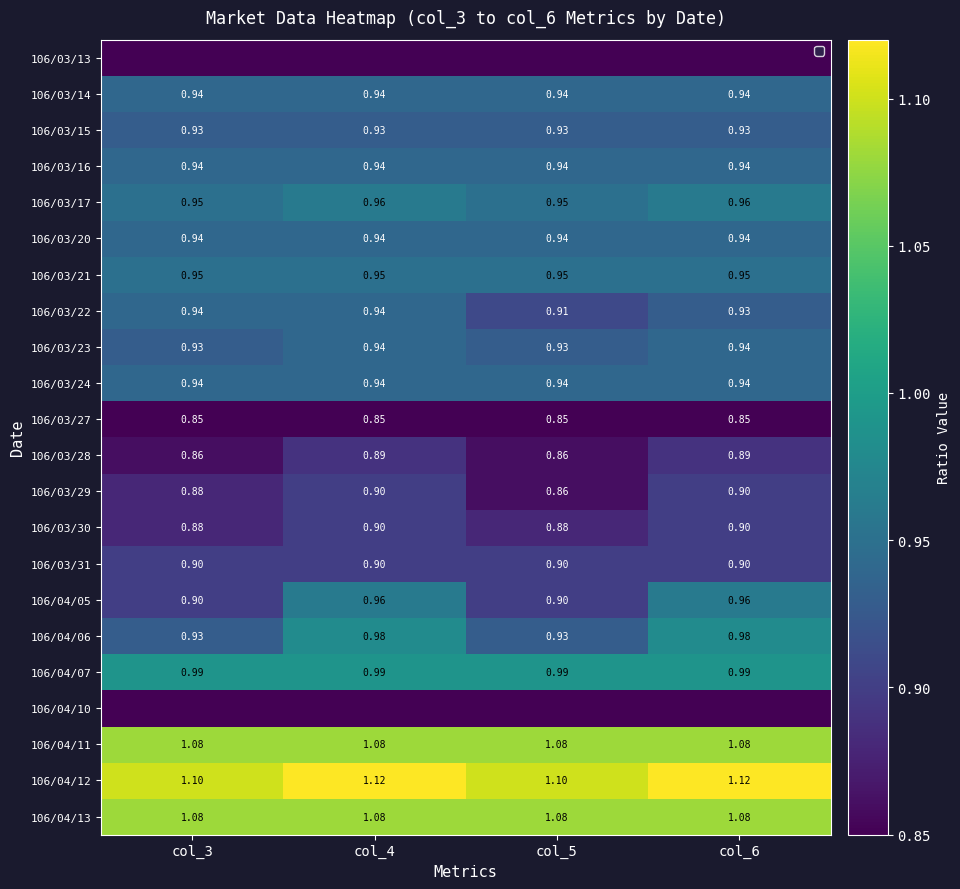

At which category is the sum across all series the highest?

col_4